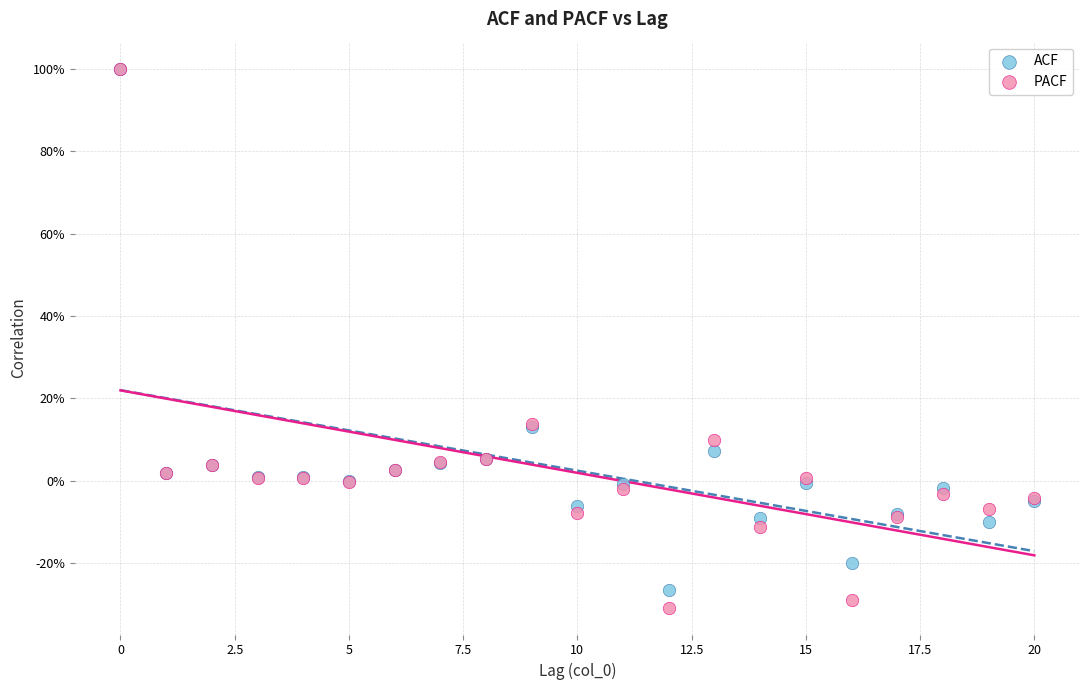

Which series has the largest Y range (max minus min)?

PACF